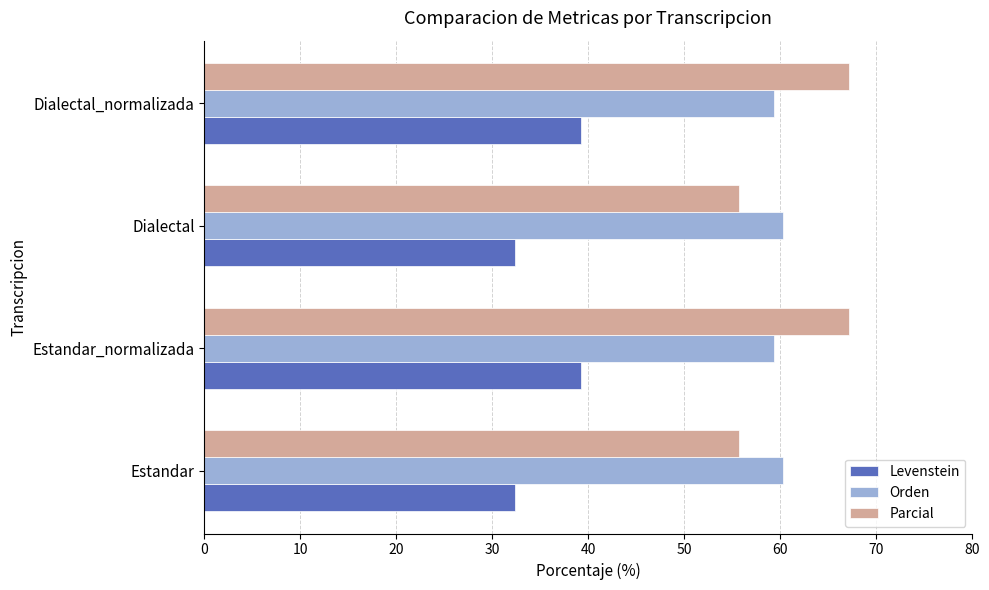

The value of Parcial at Dialectal_normalizada is 30.3. True or false?

False